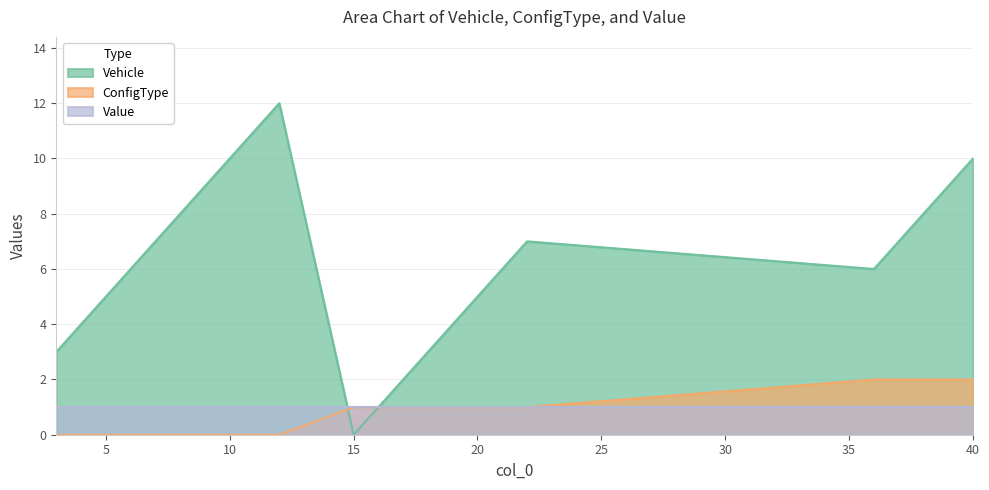

What is the sum of all ConfigType values?

7